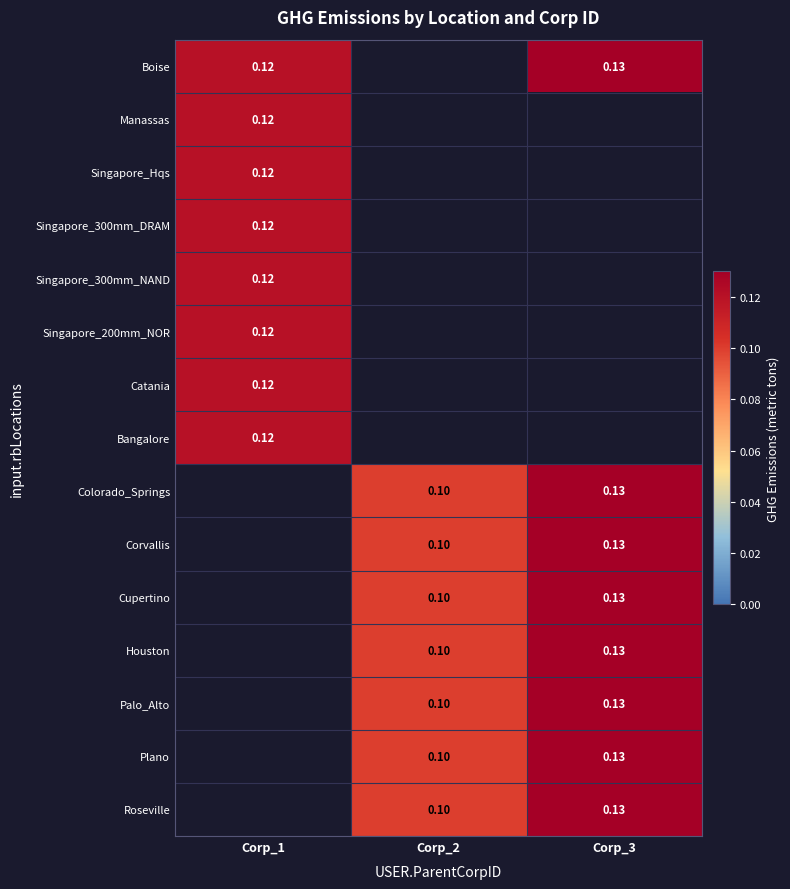

Which category has the highest value across all series?

Corp_3